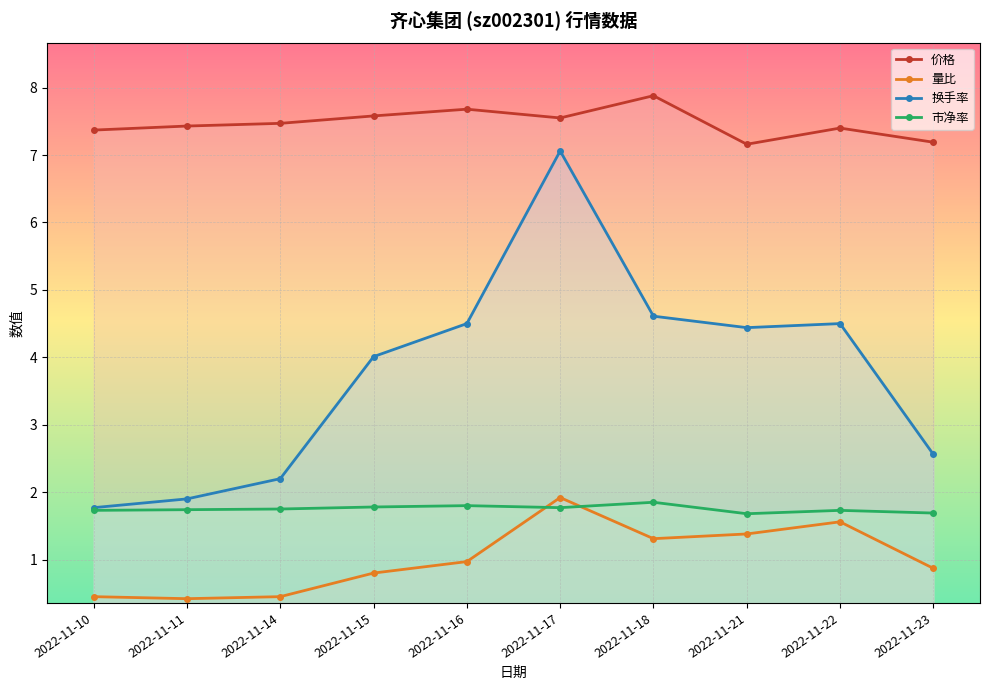

How many 价格 values are between 7 and 8?

10